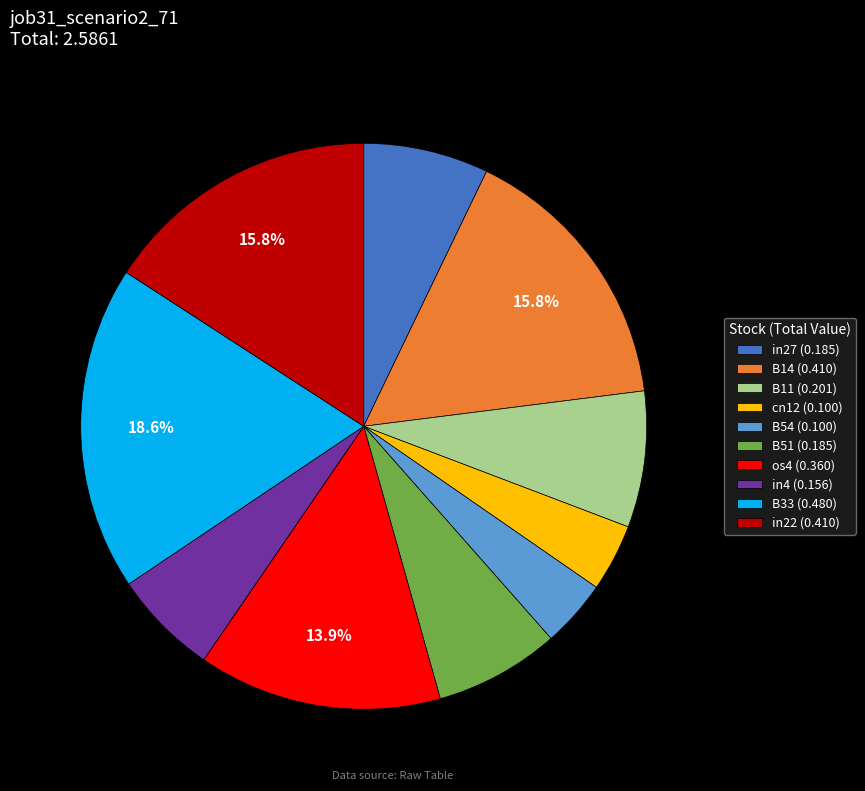

Does any single category account for the majority?

No